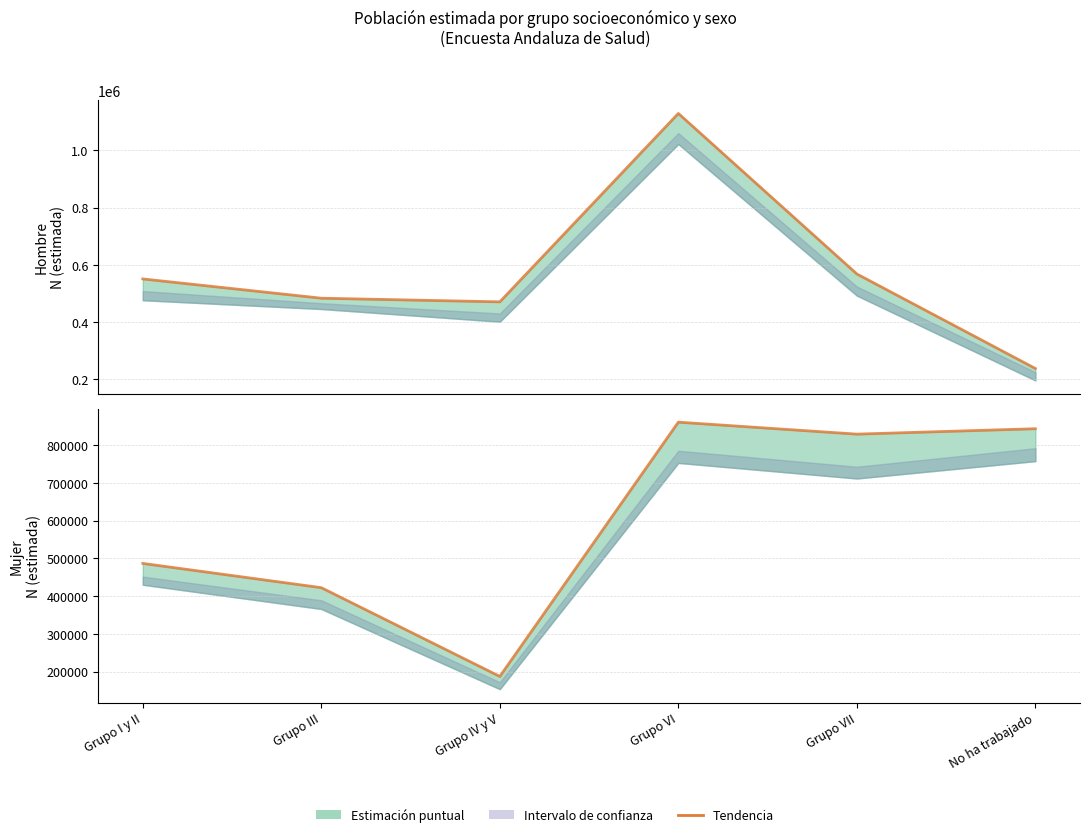

Rank the categories by Hombre – Estimación puntual value from highest to lowest.

Grupo VI, Grupo VII, Grupo I y II, Grupo III, Grupo IV y V, No ha trabajado